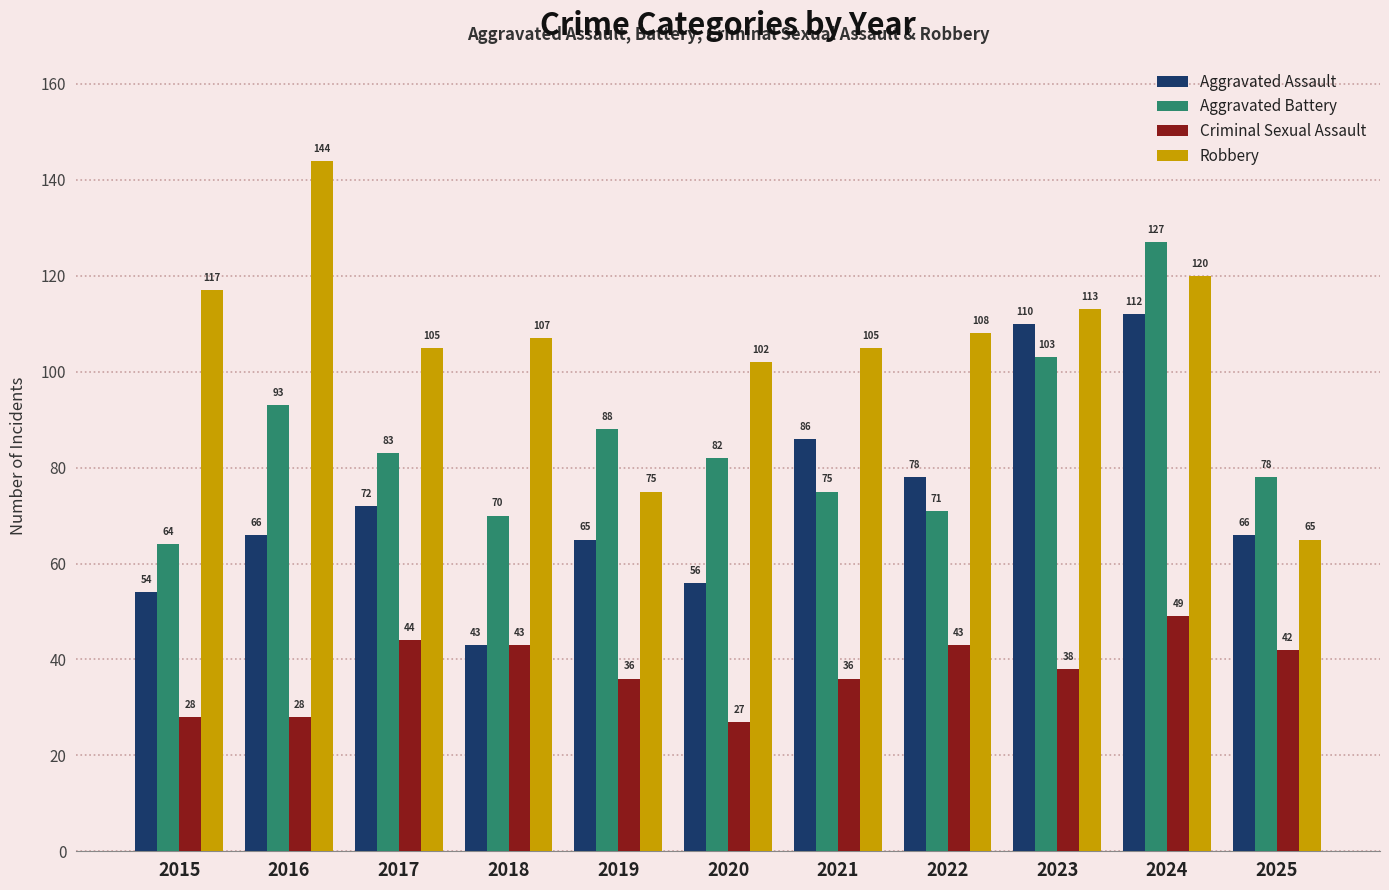

How many data points does each series have?

11